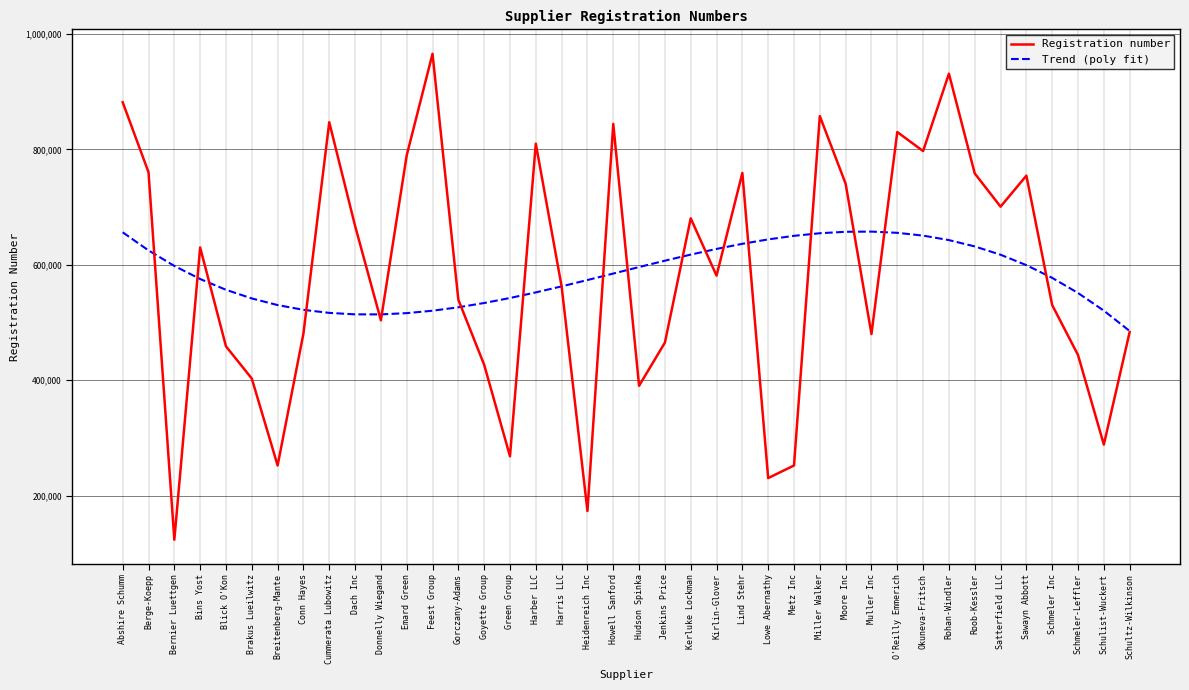

At how many categories does at least one series exceed 961140?

1